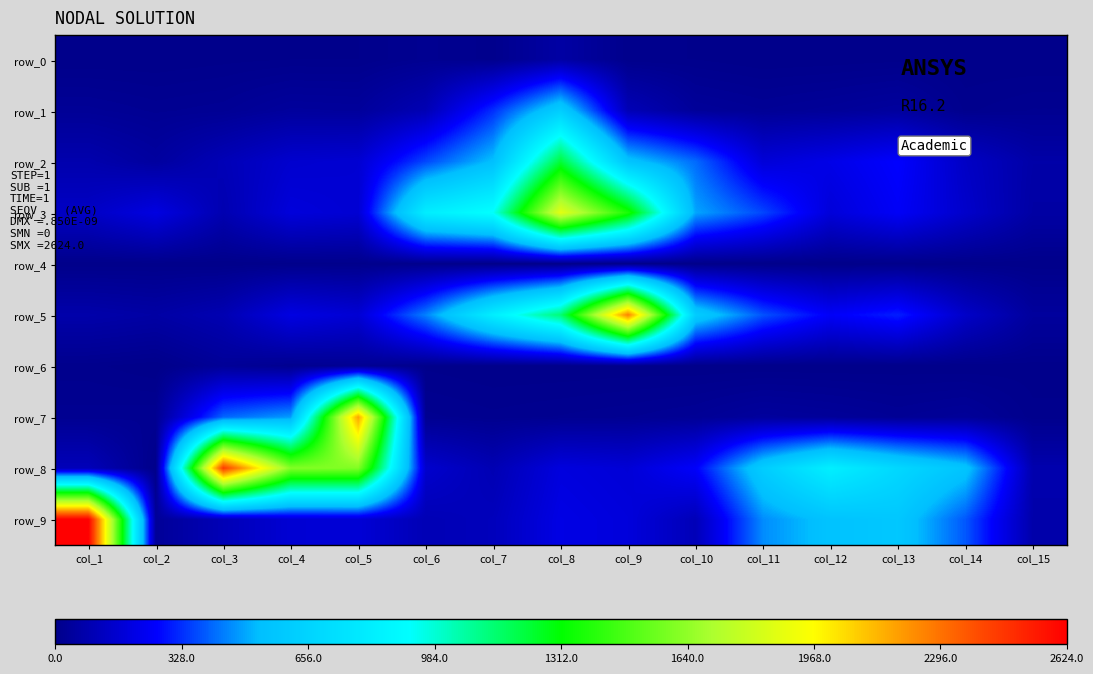

Where is row_6 nearest to the value 16?

col_4